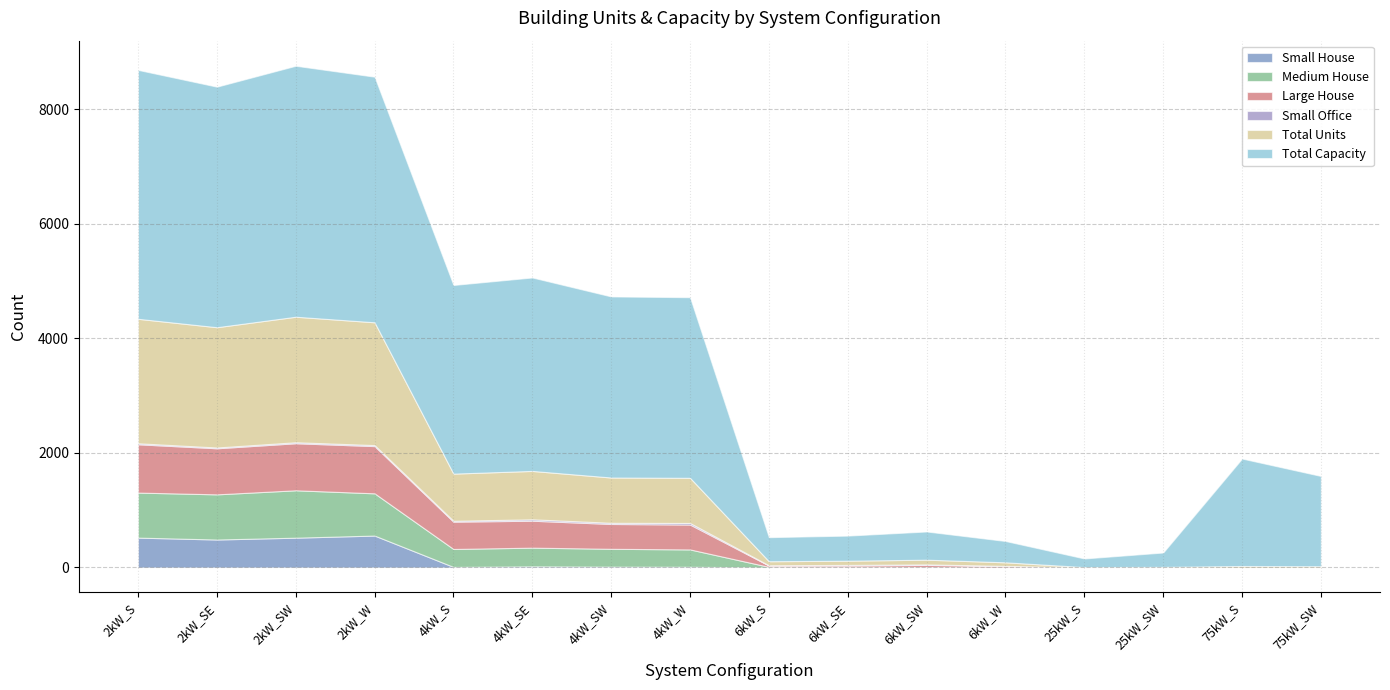

How many lines are shown in the chart?

6